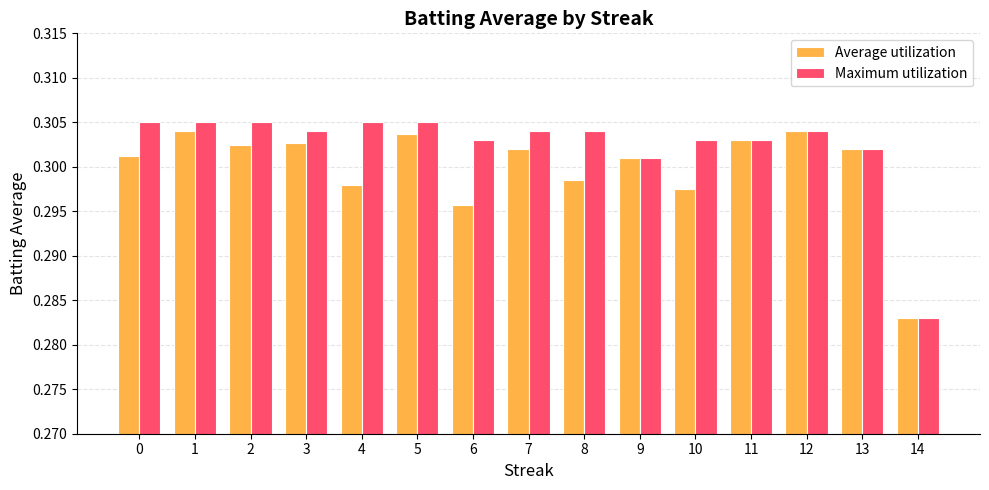

Which category has the lowest value across all series?

14